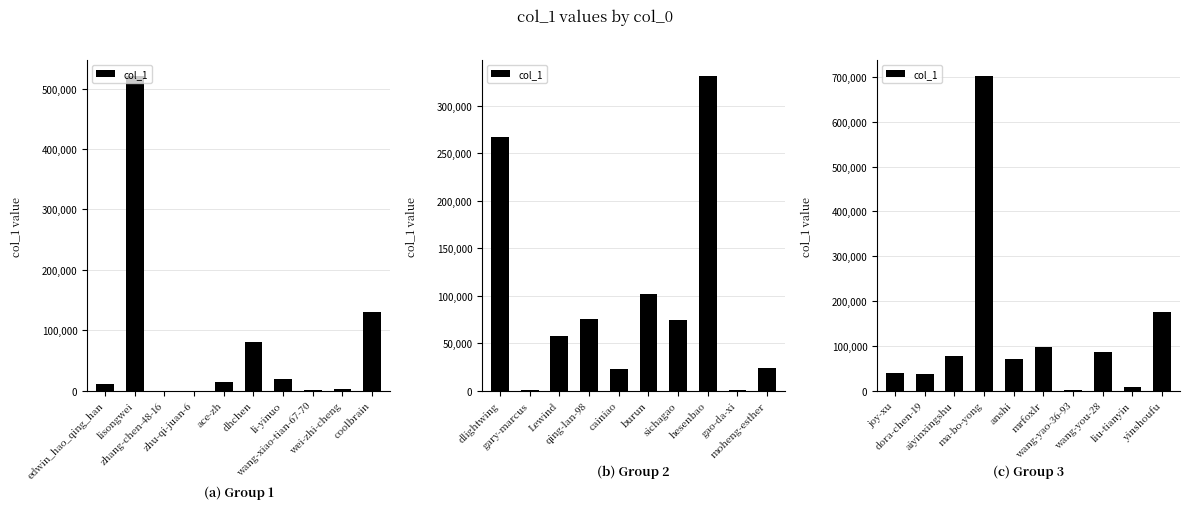

What is the average value?

129443